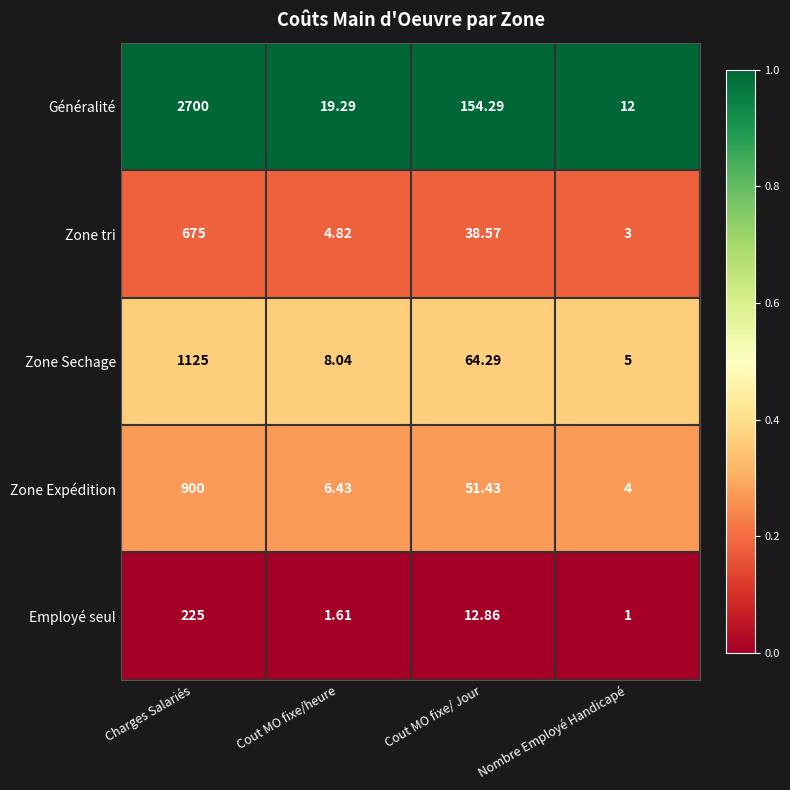

Which series has the largest total across all categories?

Généralité